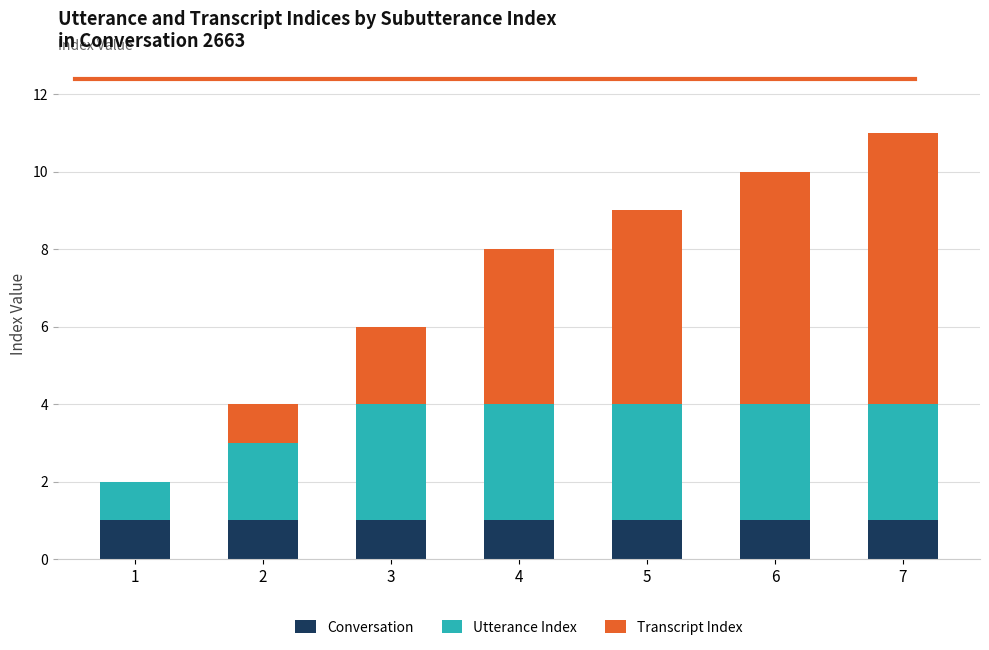

How many distinct data groups are displayed?

3